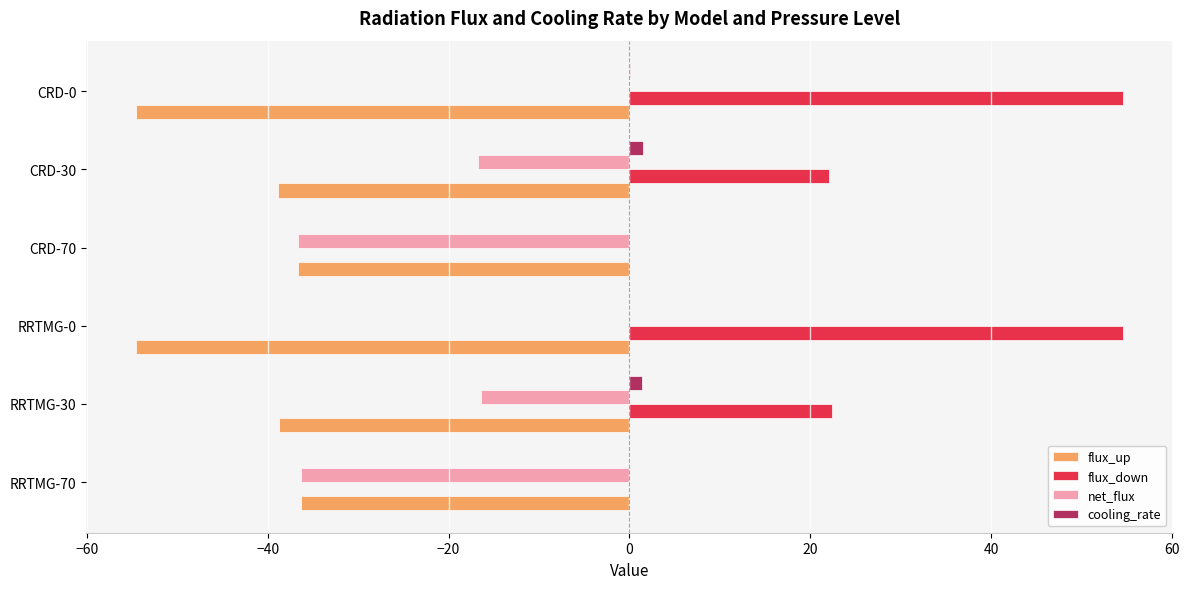

What is the greatest value displayed?

54.6